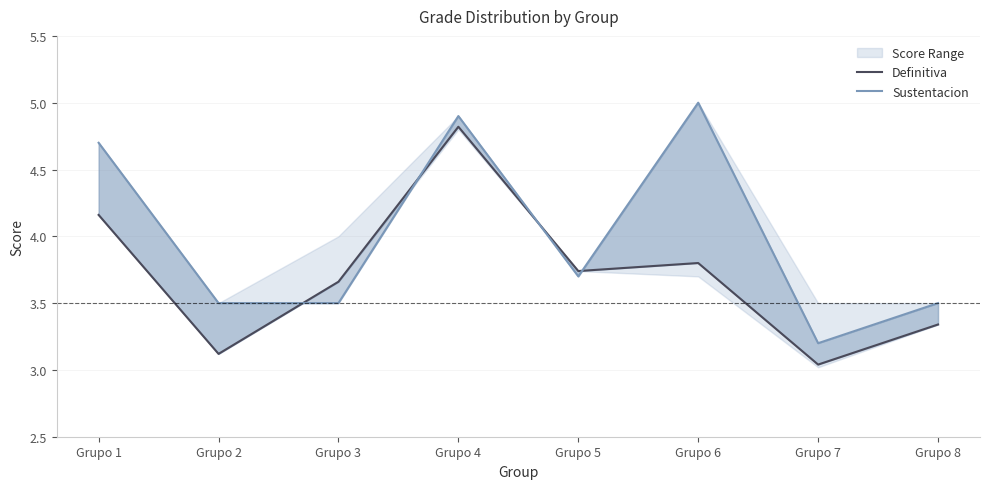

Is it true that Definitiva equals 3.7 at Grupo 3?

True